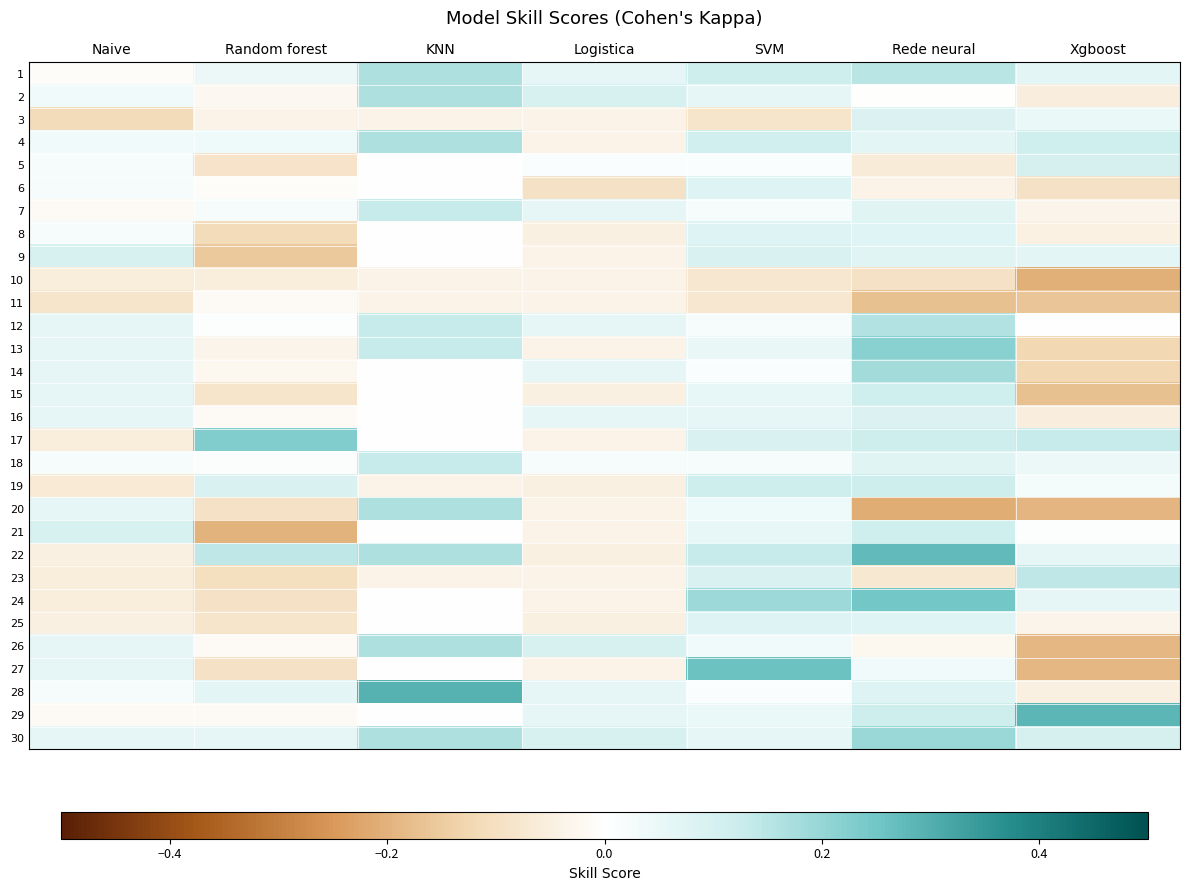

What is the total value across all series at KNN?

1.8